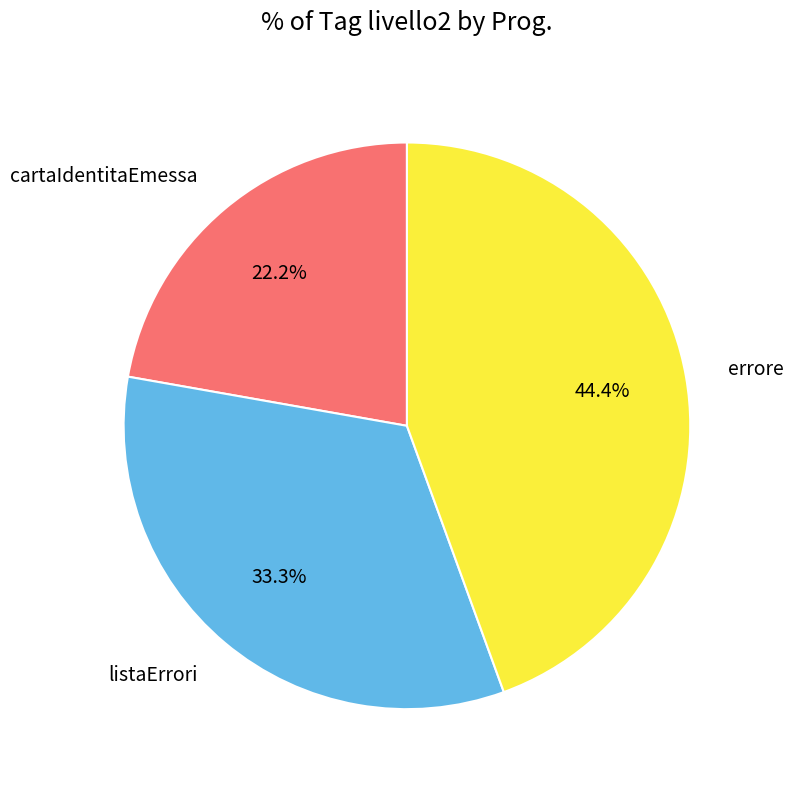

To the nearest percent, what is the difference between the listaErrori and cartaIdentitaEmessa slice percentages?

11%